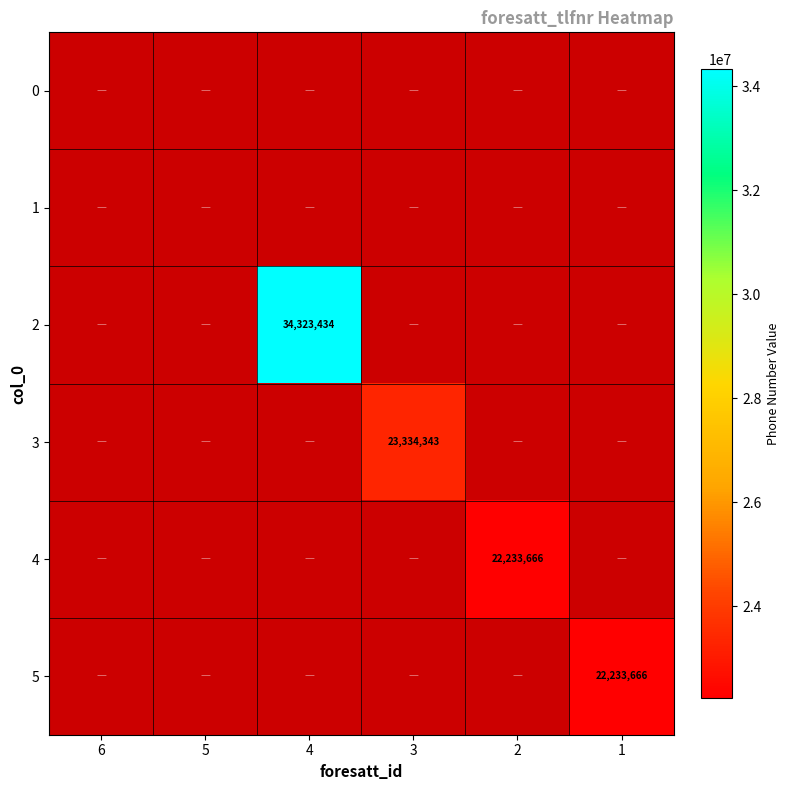

True or false: 4 has a value of 10789686 at 2.

False